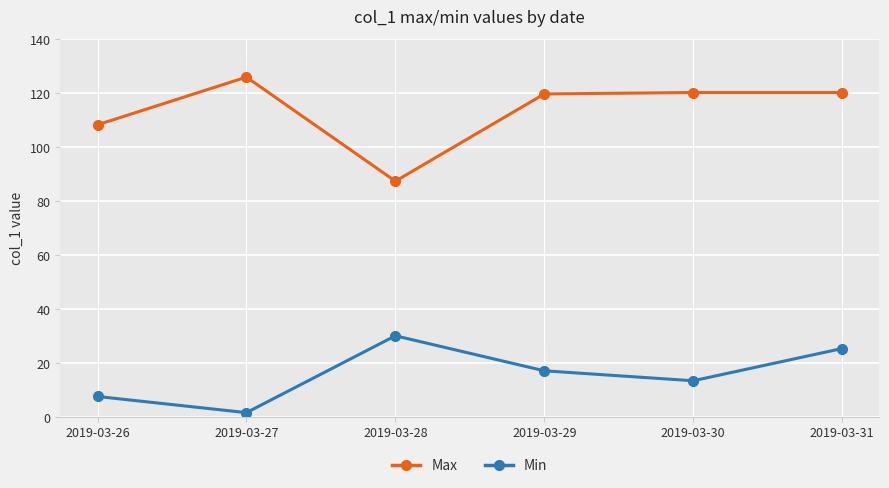

At which category does the chart reach its minimum across all series?

2019-03-27